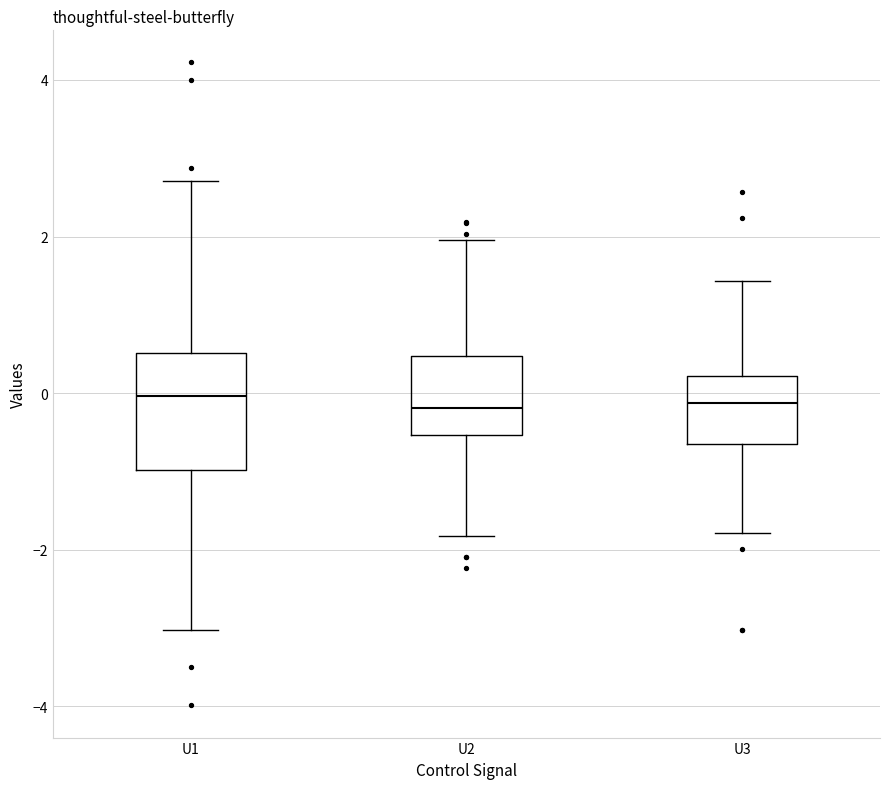

Where does the median line of the box for U2 sit on the y-axis? The values are not printed on the chart, so give them approximately, as read against the axis.

-0.2